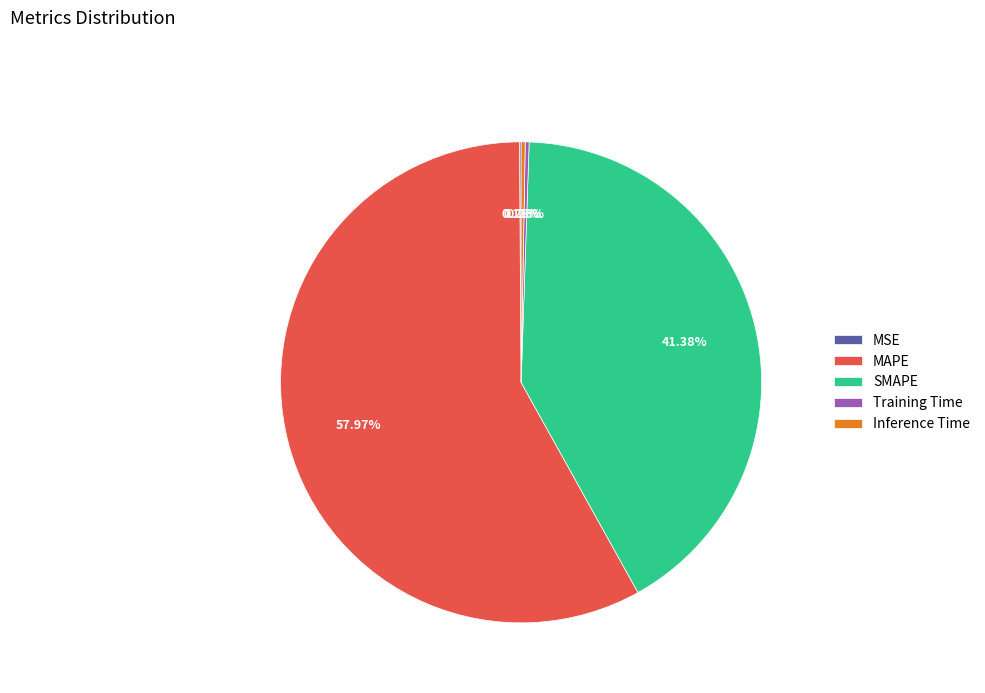

Combined, do MAPE and SMAPE account for over 50%?

Yes